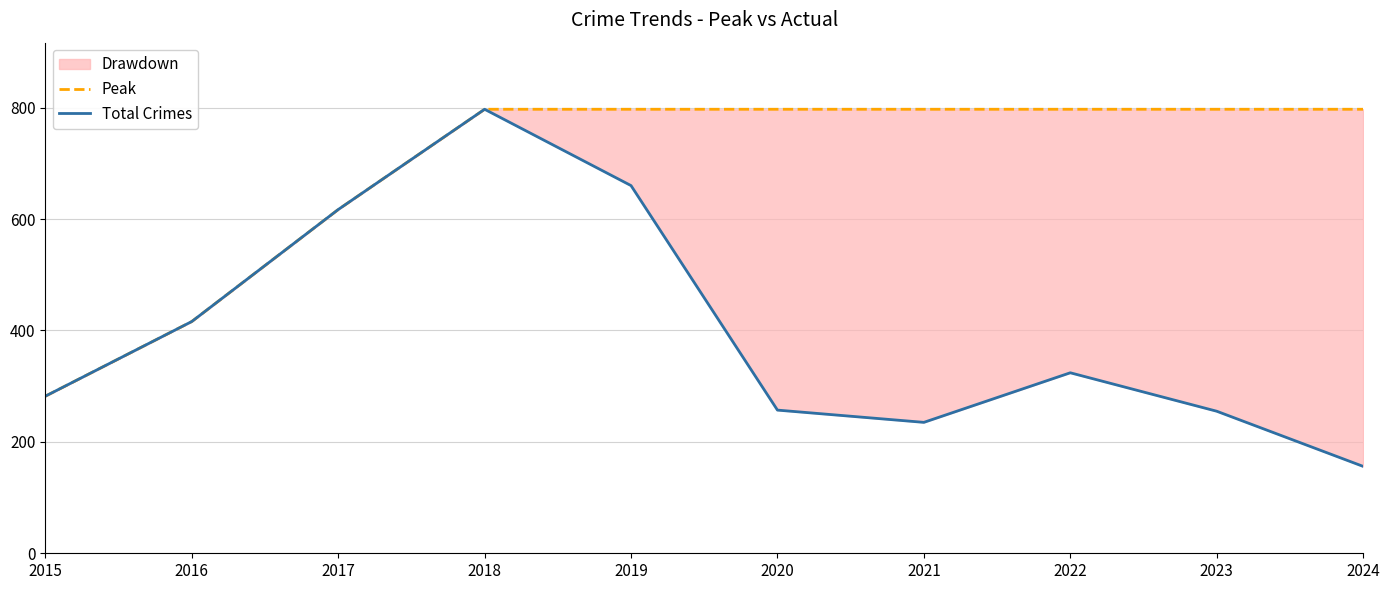

What is the sum of all Total Crimes values?

3999